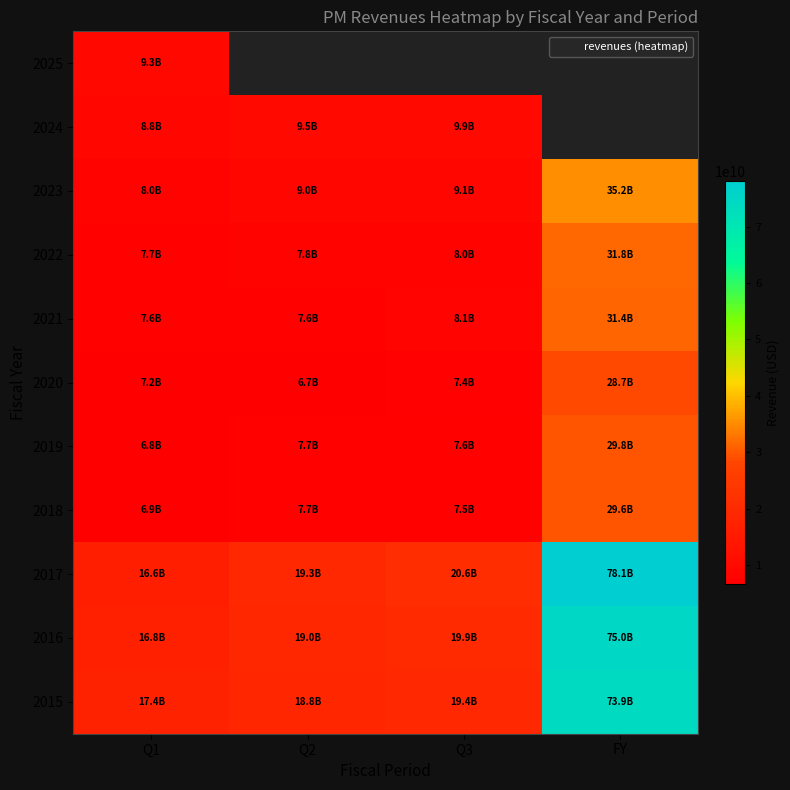

The 2019 series shows 10040873179.6 at Q3. True or false?

False